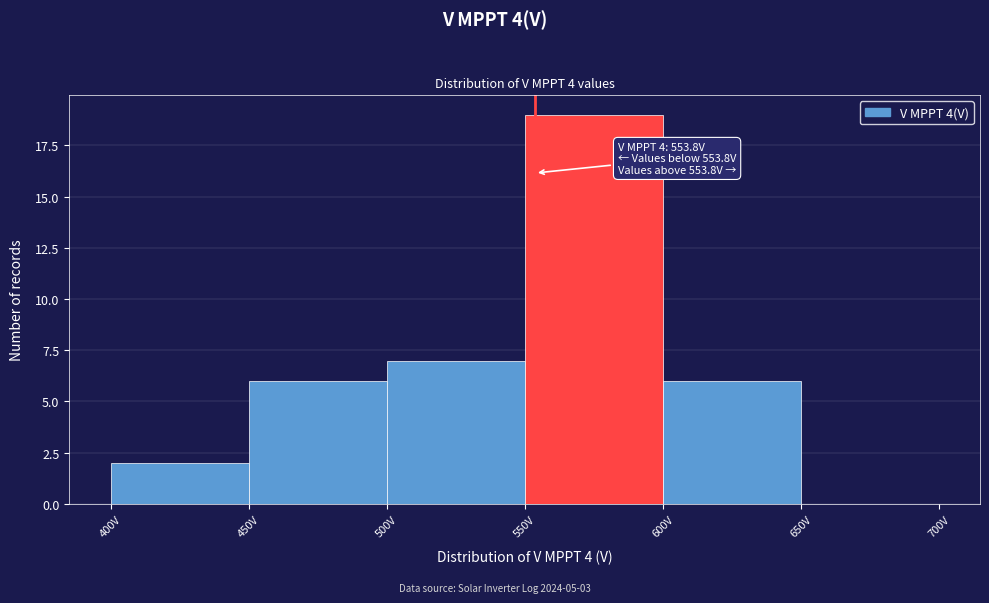

Over which range of the x-axis is the bar tallest?

550 to 600